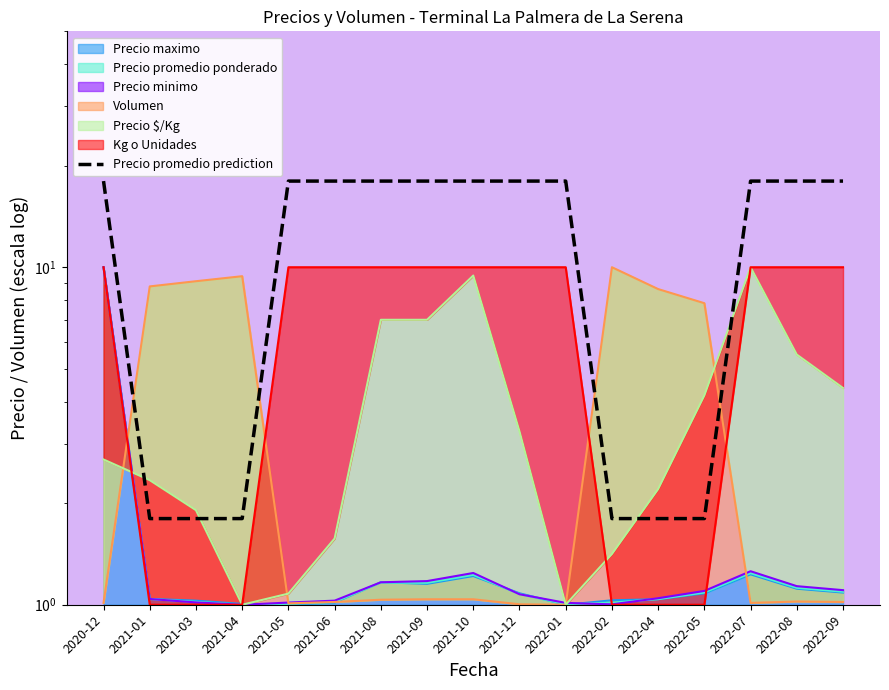

Which has a higher value, 2021-01 or 2022-01?

2022-01